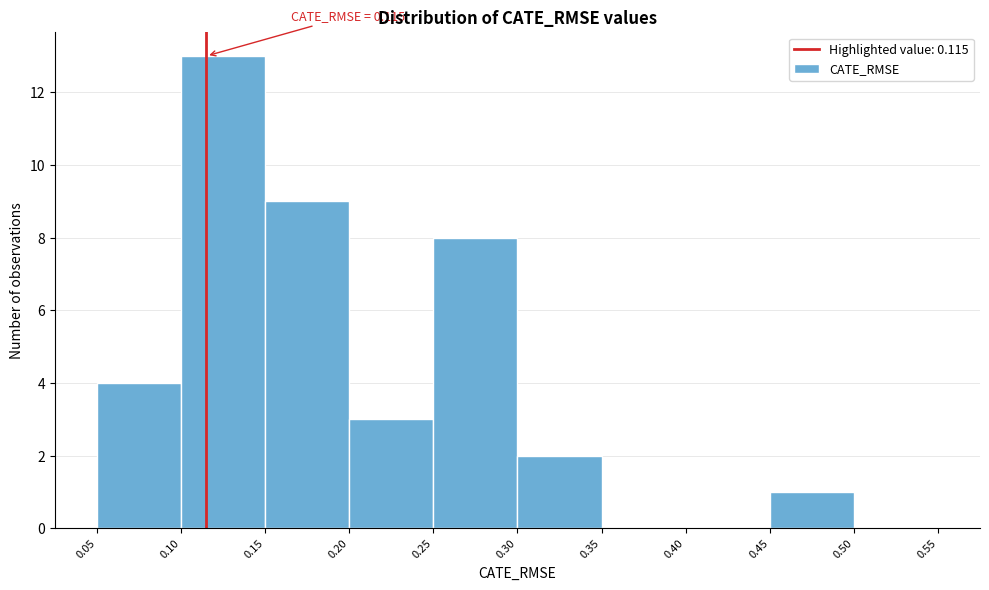

Which range on the x-axis has the tallest bar?

0.10 to 0.15